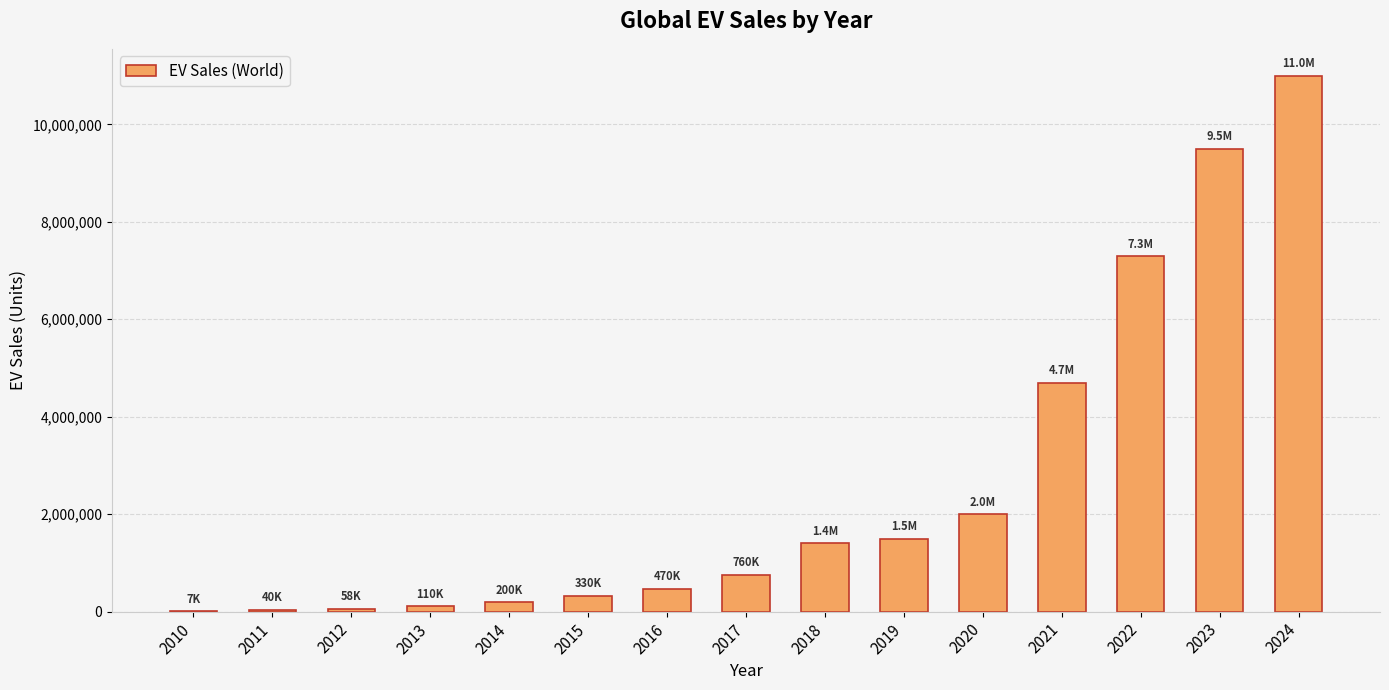

What is the maximum value shown in the chart?

11000000